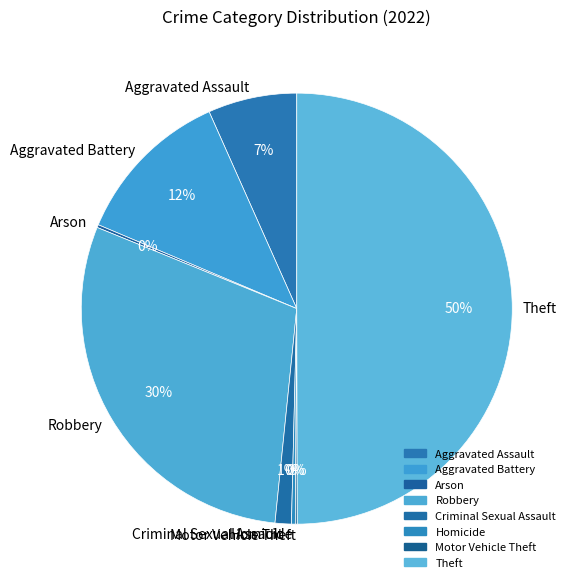

Is it true that Aggravated Battery is 20% of the pie?

False